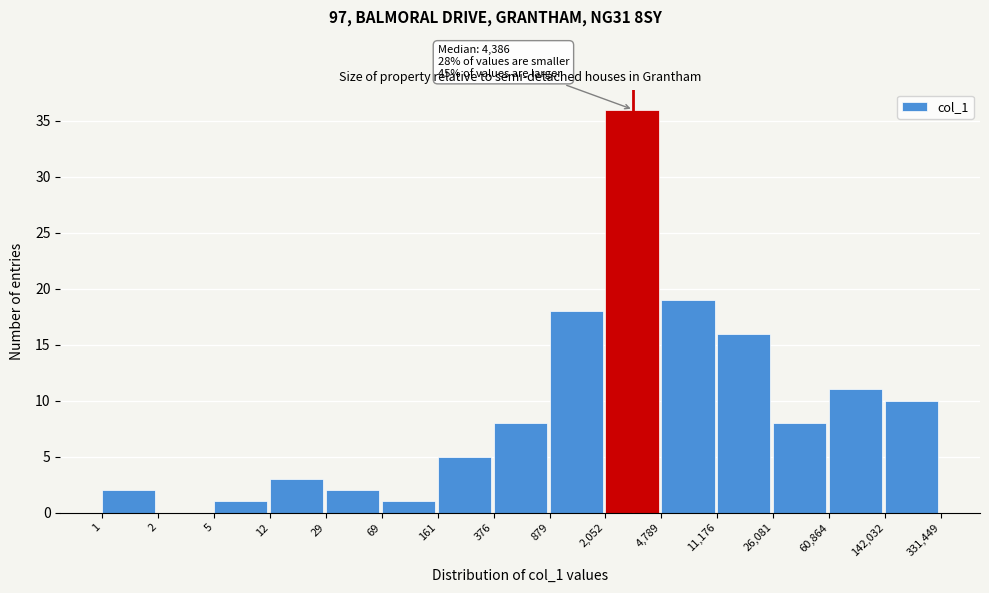

Reading right to left, transcribe all the data shown in this chart.

142,032=10	60,864=11	26,081=8	11,176=16	4,789=19	2,052=36	879=18	376=8	161=5	69=1	29=2	12=3	5=1	2=0	1=2